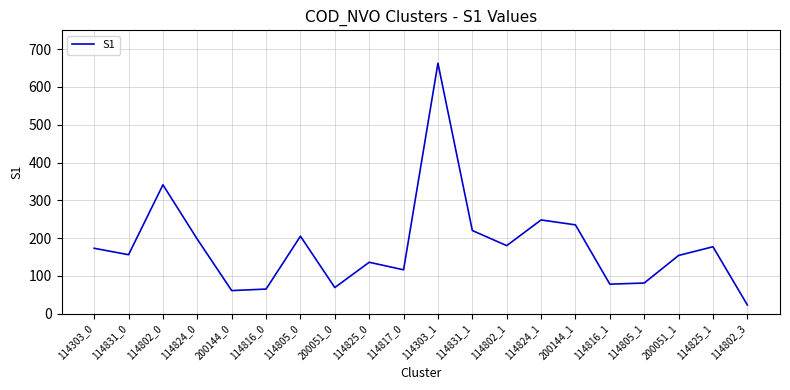

Is it true that the value at 114802_0 is 341?

True